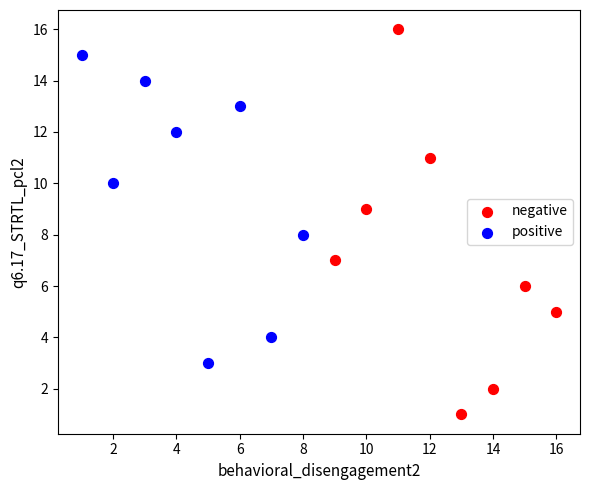

Which series contains the highest Y value?

negative